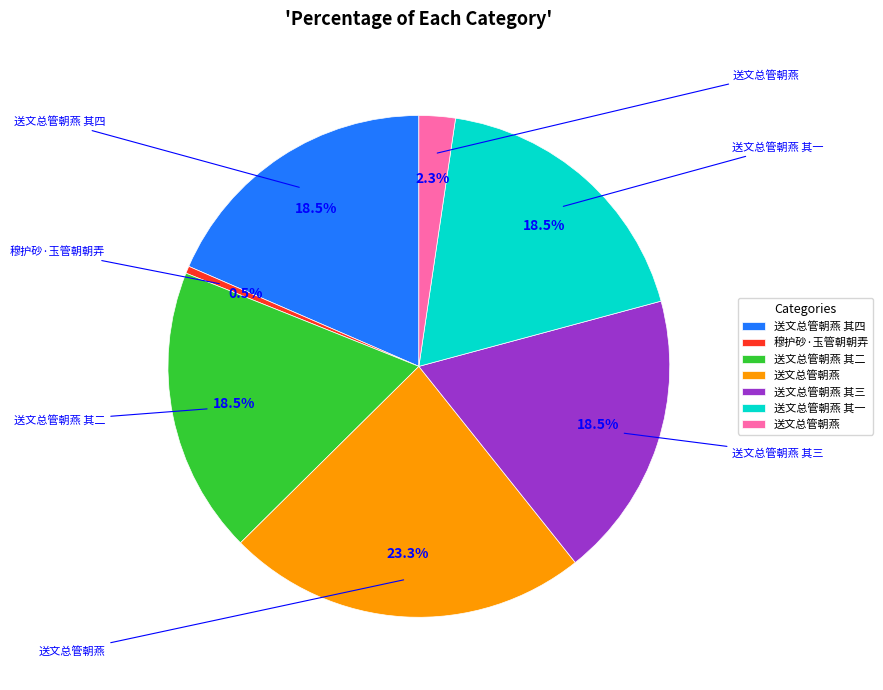

Is there any slice that represents more than half of the pie?

No